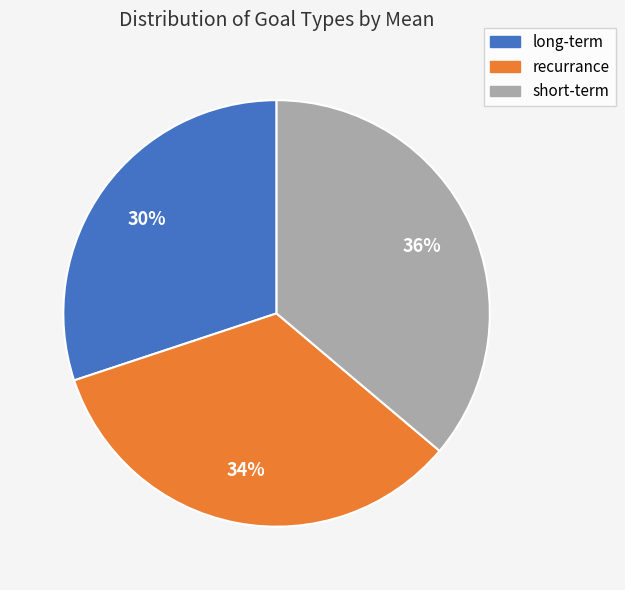

True or false: short-term accounts for 46% of the total.

False